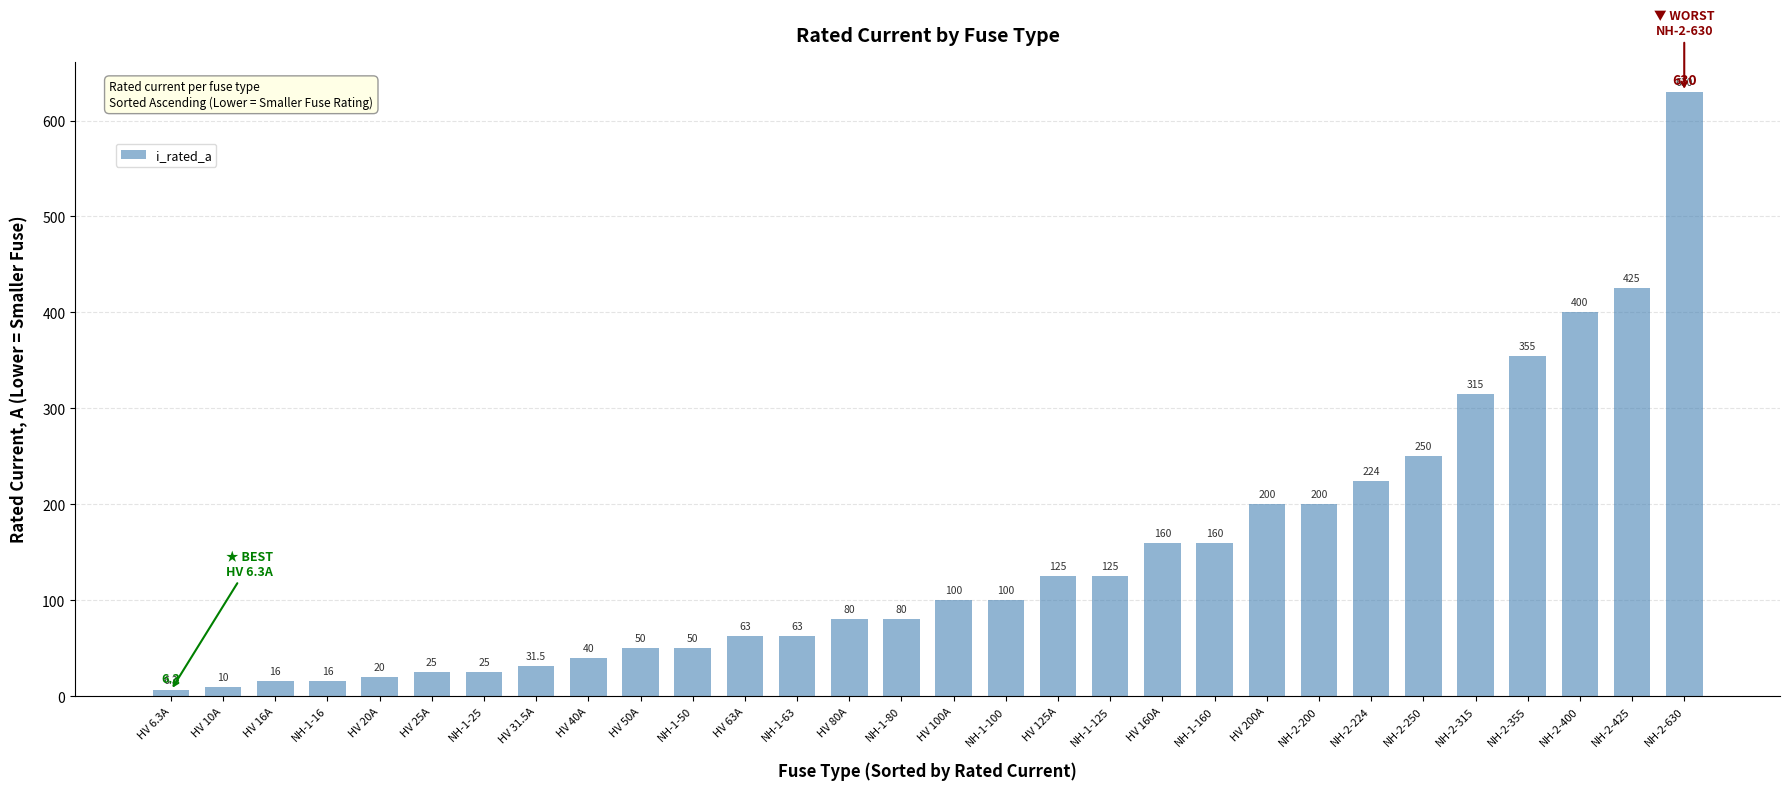

What is the minimum value shown in the chart?

6.3